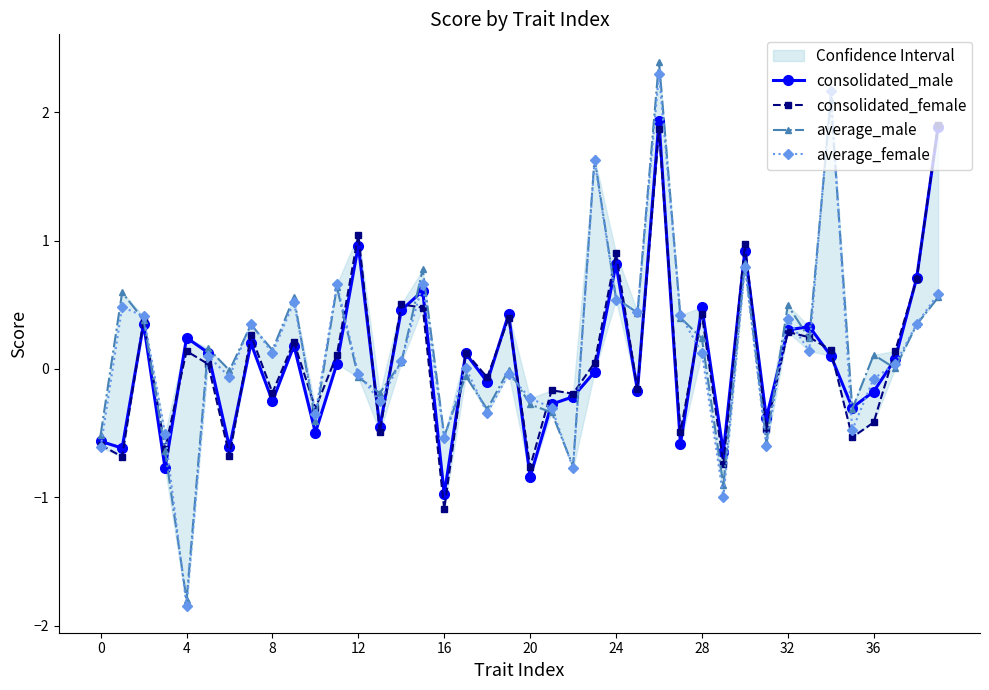

What is the highest value of the consolidated_male series?

1.9